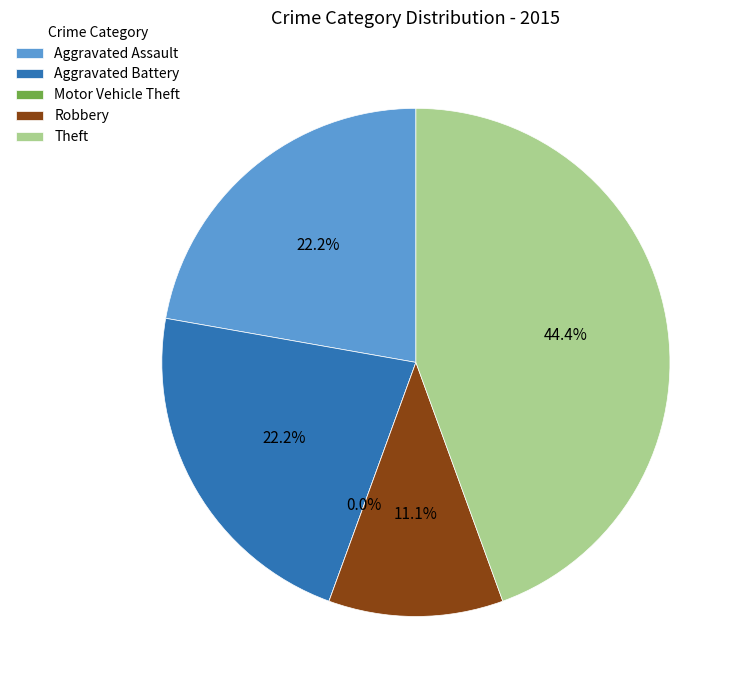

What is the total percentage of Aggravated Assault and Aggravated Battery?

44.4%